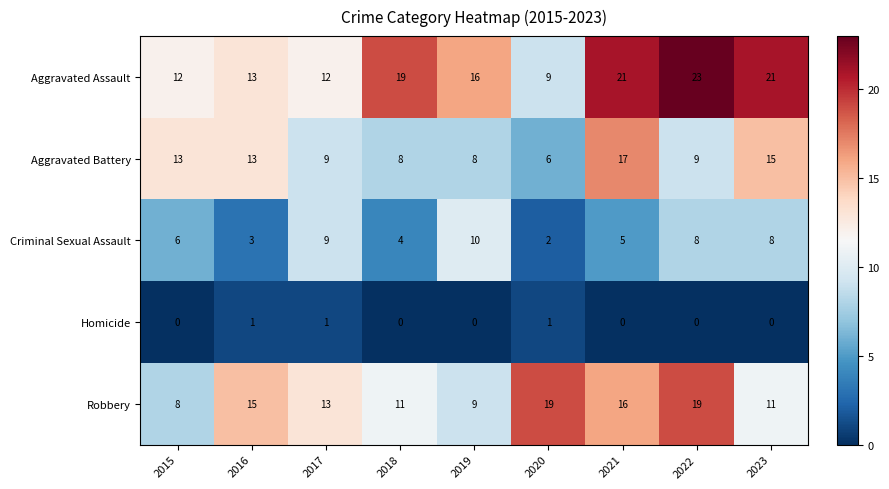

Count the Criminal Sexual Assault values in the range 4 to 8.

5